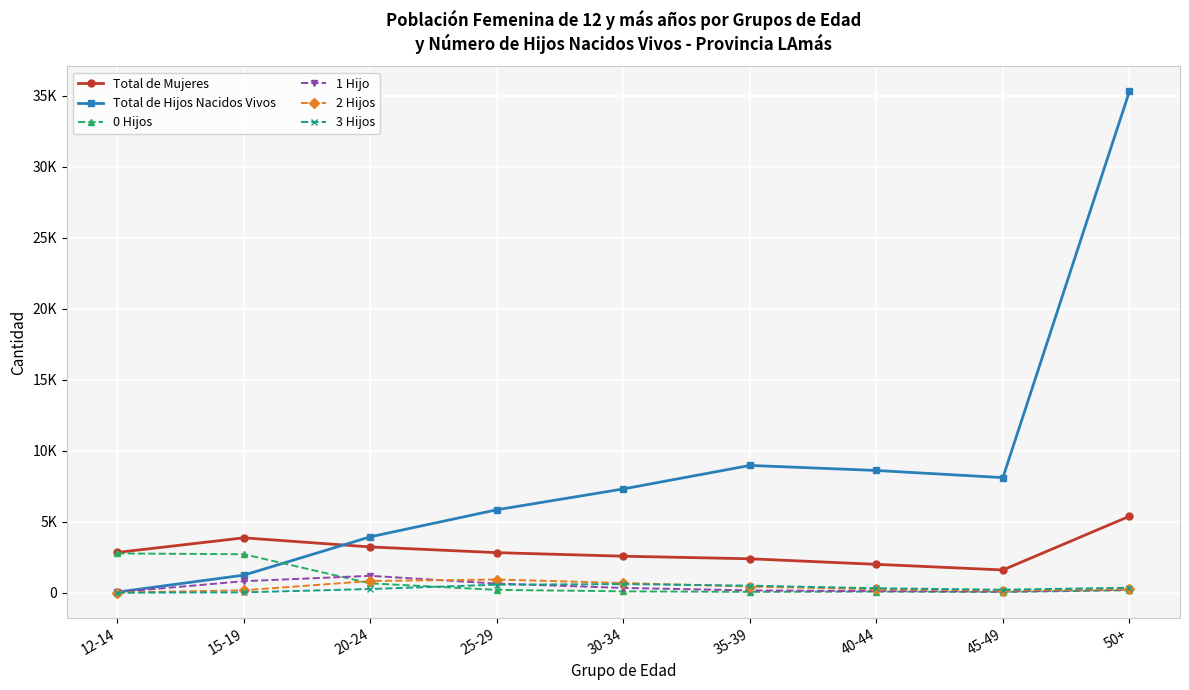

True or false: 3 Hijos and Total de Mujeres cross at least once.

False